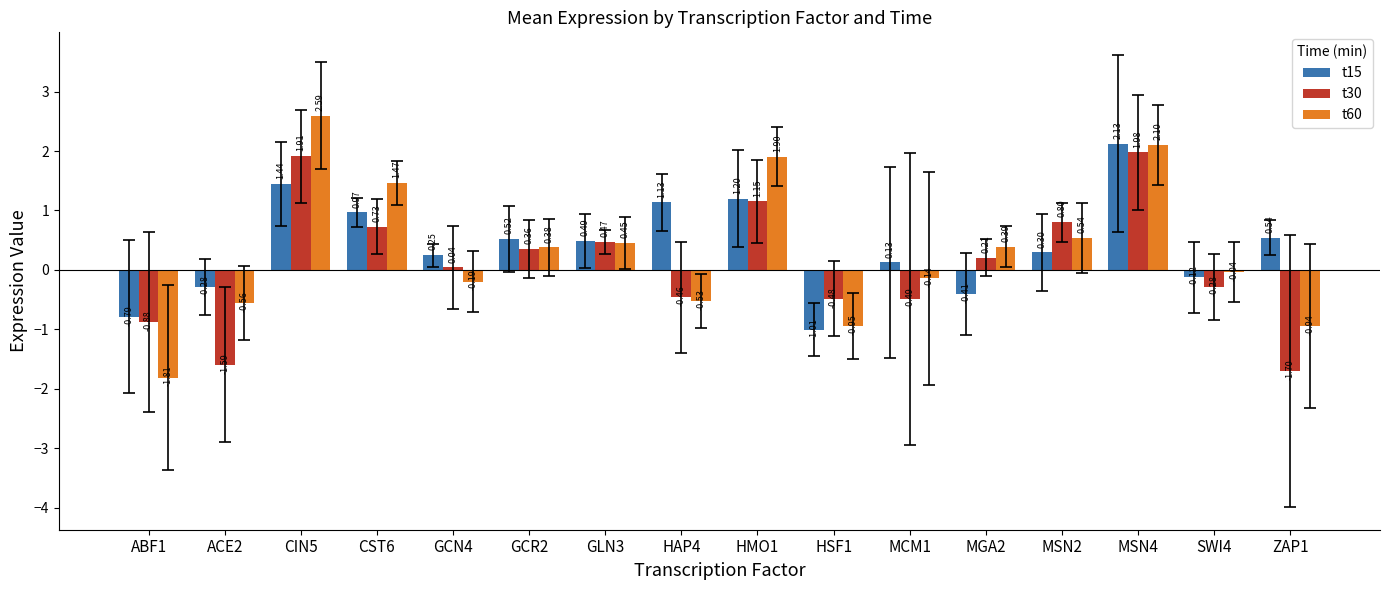

At which category does the chart reach its peak across all series?

CIN5